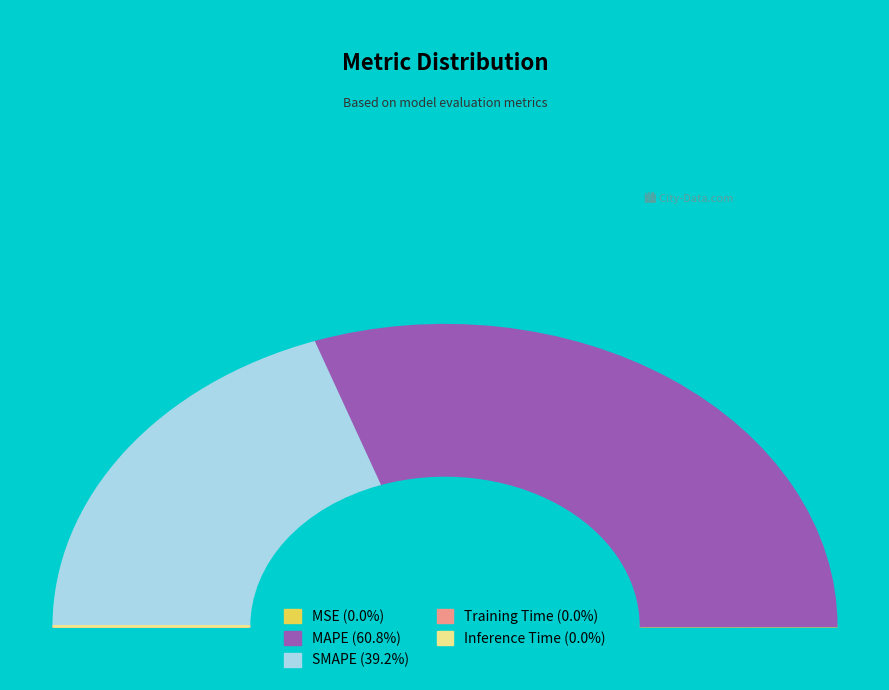

Is it true that MAPE is 71% of the pie?

False